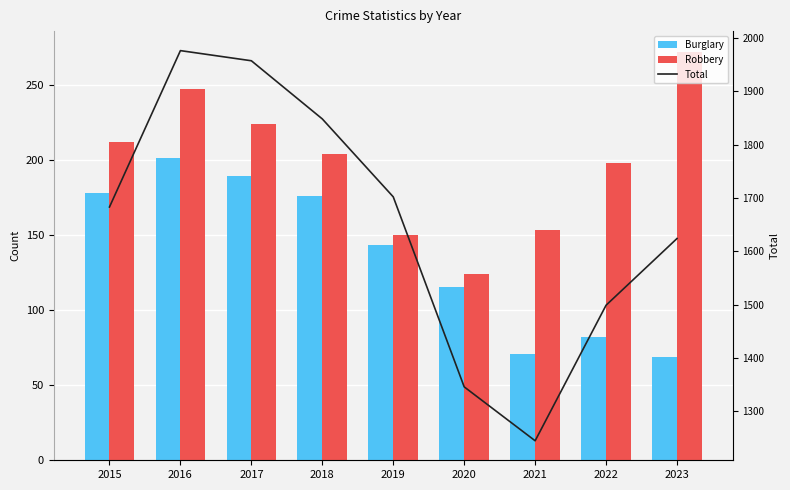

What is the difference between the highest and lowest values at 2018?

1672